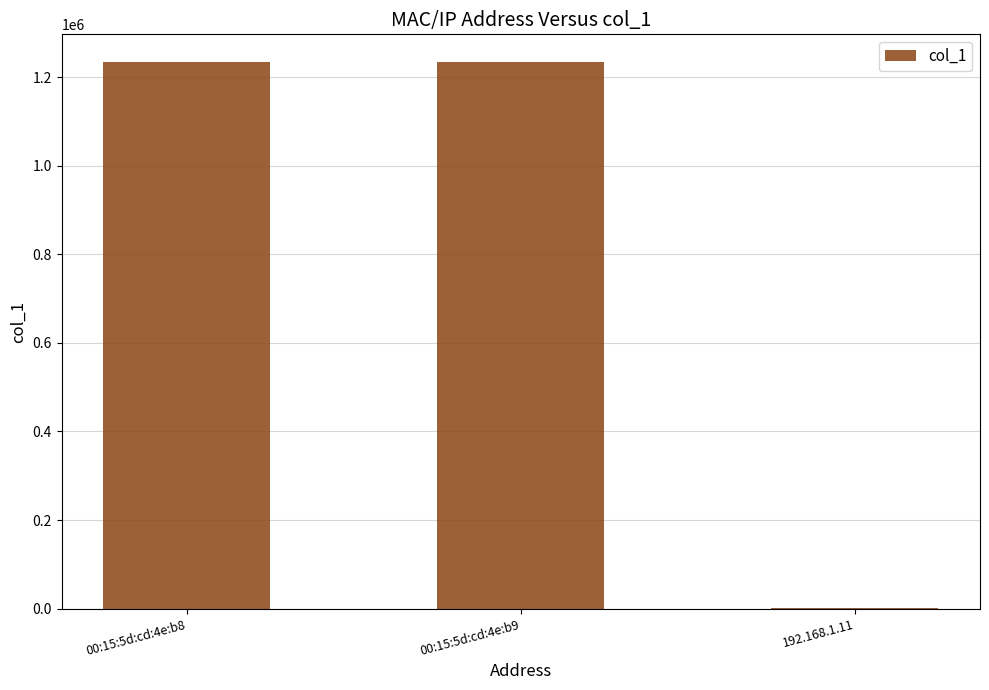

What is the ratio of the value at 00:15:5d:cd:4e:b8 to the value at 00:15:5d:cd:4e:b9?

1.0